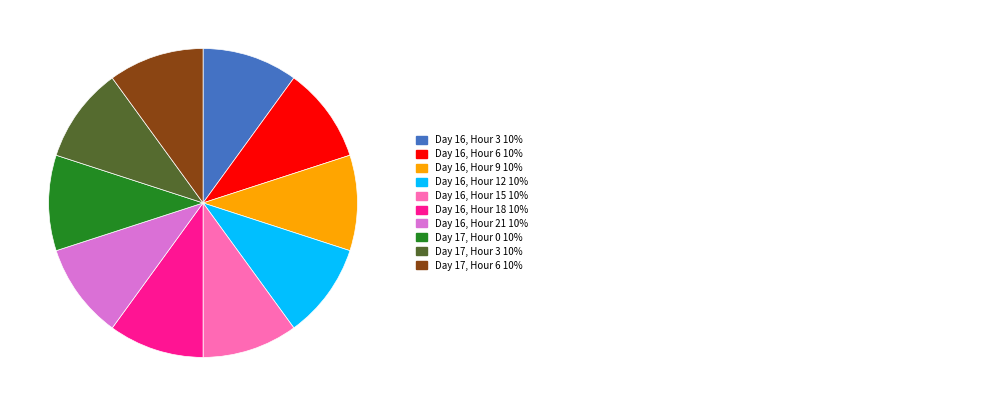

Is there a majority slice in this chart?

No